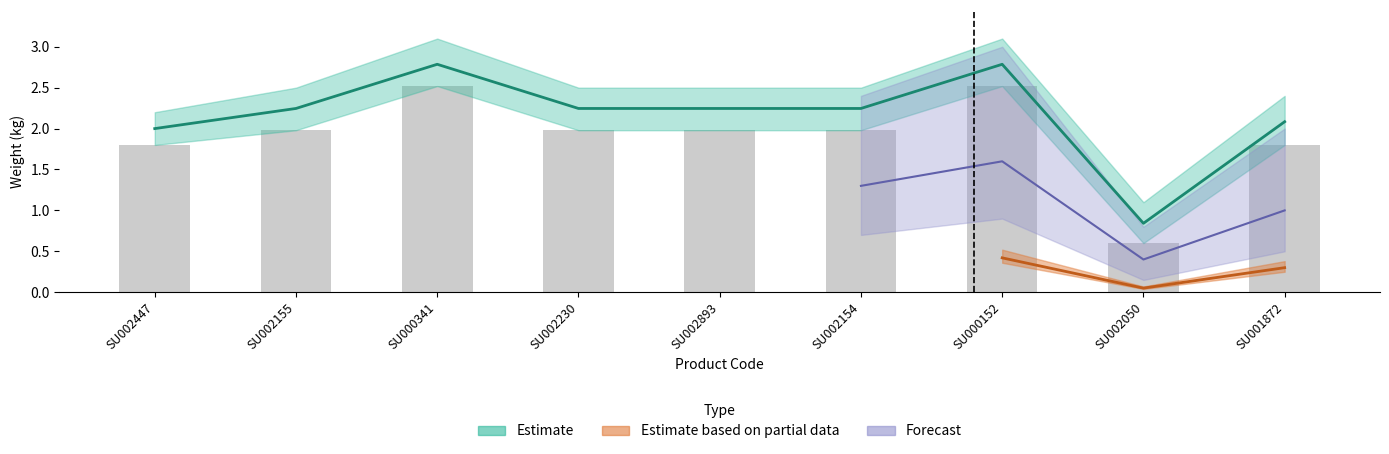

Does the chart contain stacked bars?

No